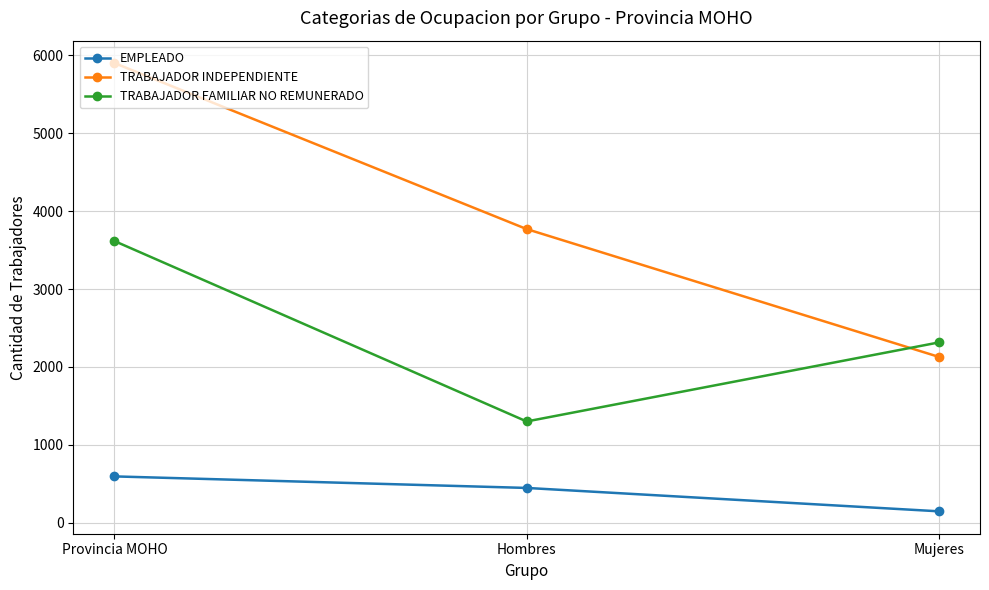

Reading left to right, transcribe all the data shown in this chart.

EMPLEADO: Provincia MOHO=596	Hombres=448	Mujeres=148
TRABAJADOR INDEPENDIENTE: Provincia MOHO=5900	Hombres=3770	Mujeres=2130
TRABAJADOR FAMILIAR NO REMUNERADO: Provincia MOHO=3616	Hombres=1301	Mujeres=2315